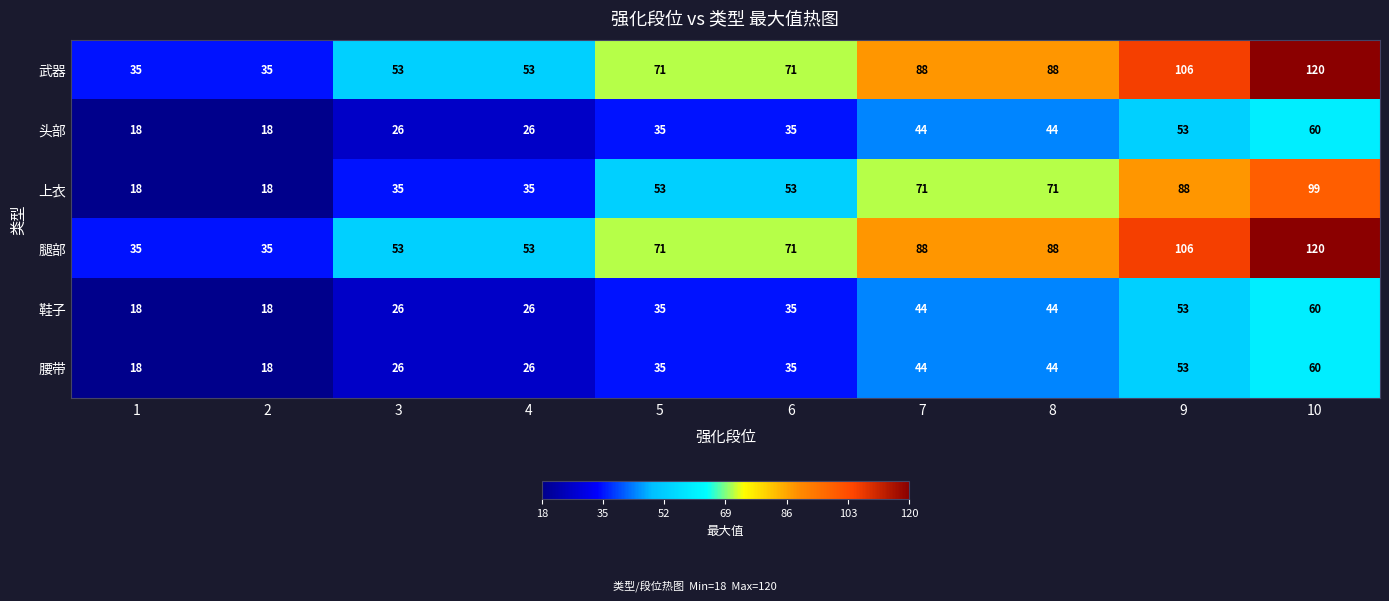

What is the difference between the highest and lowest values at 5?

36